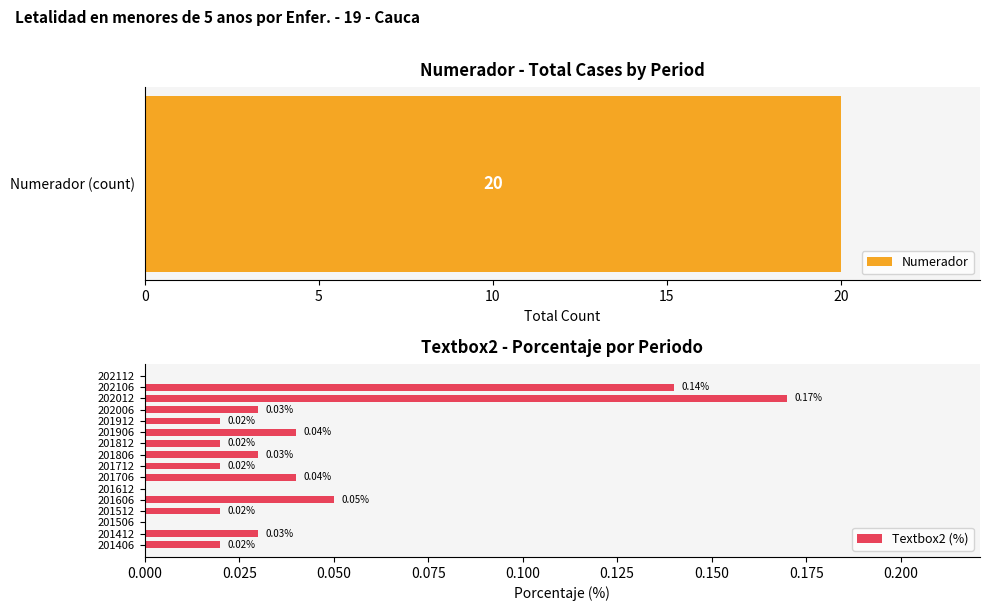

What is the difference between the second highest and minimum values?

0.1